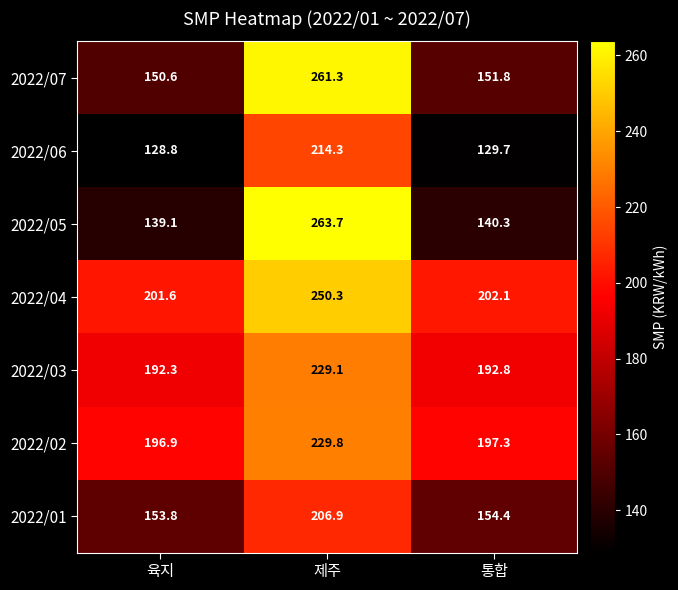

The 2022/07 series shows 261.3 at 제주. True or false?

True